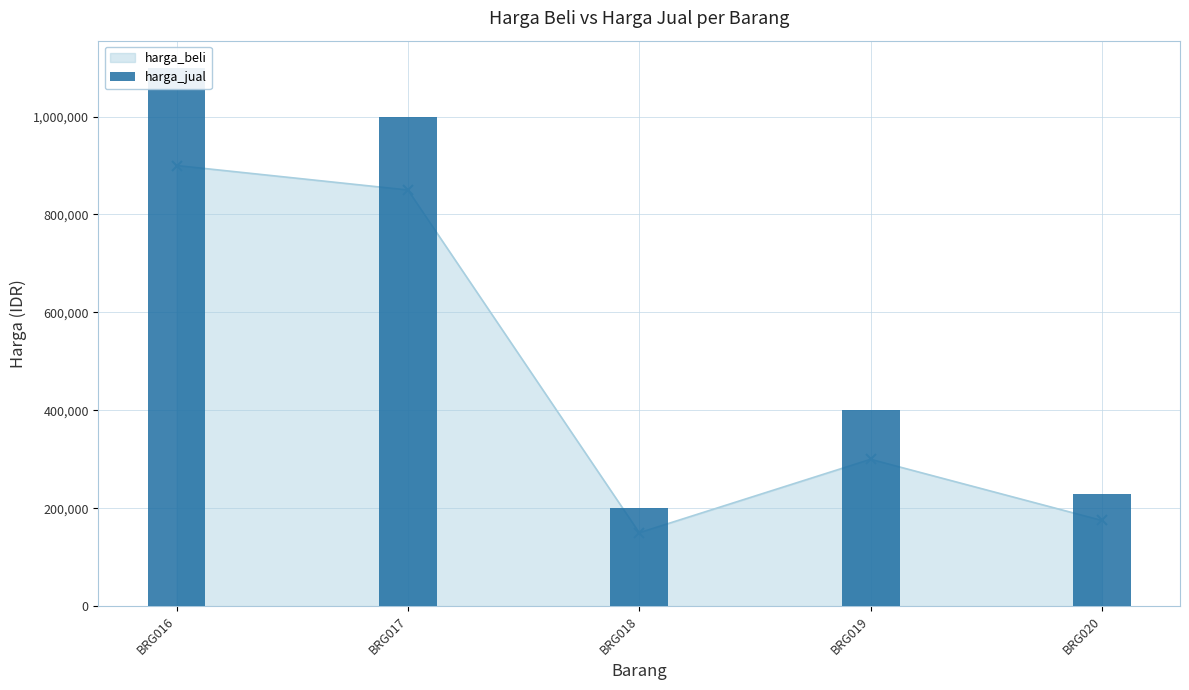

Where is the data nearest to the value 650000?

BRG019